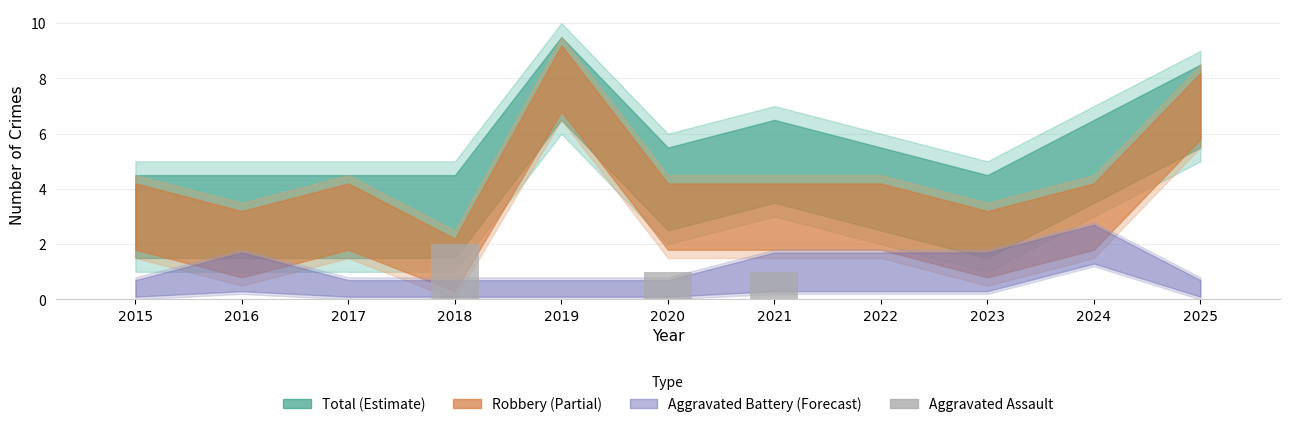

How many categories are shown in the chart?

11